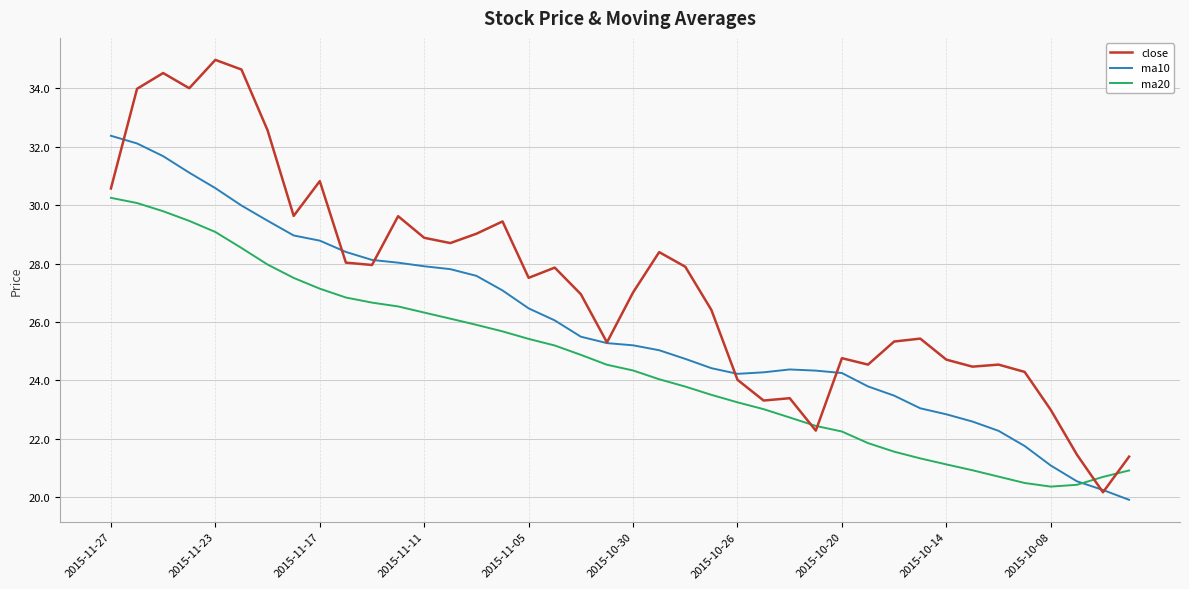

Which series has the largest total across all categories?

close